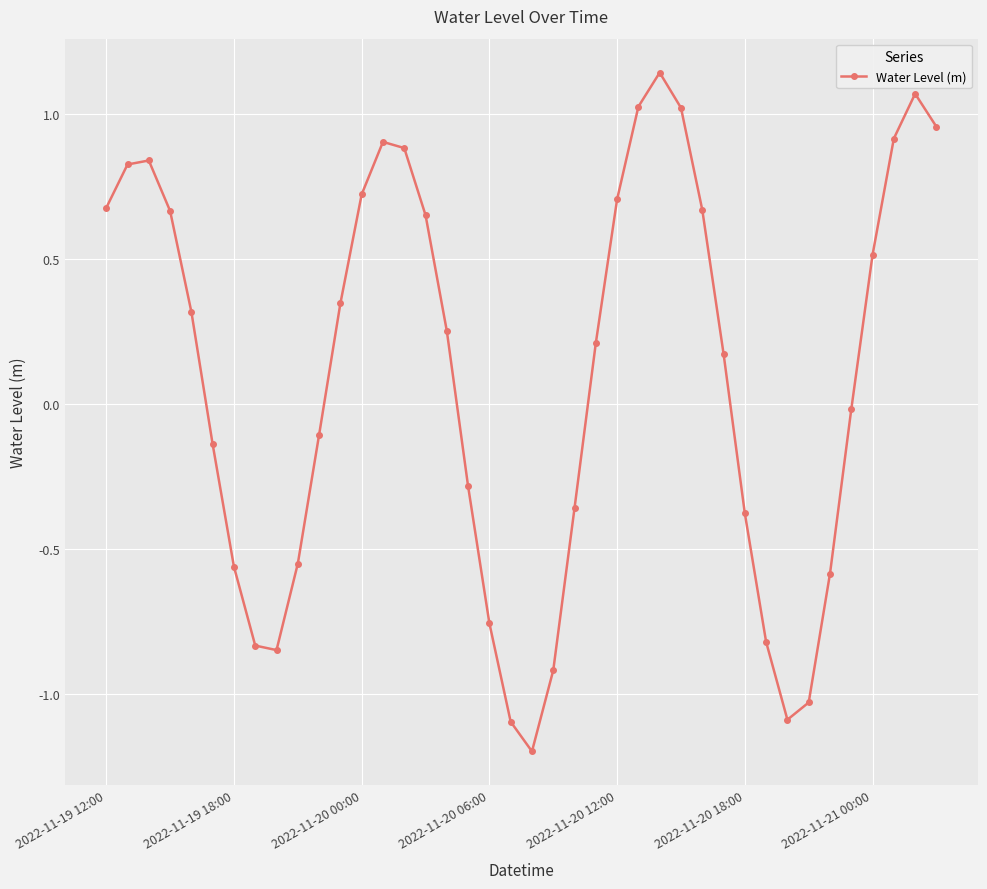

How many interior local peaks (higher than both neighbors) does the data have?

4